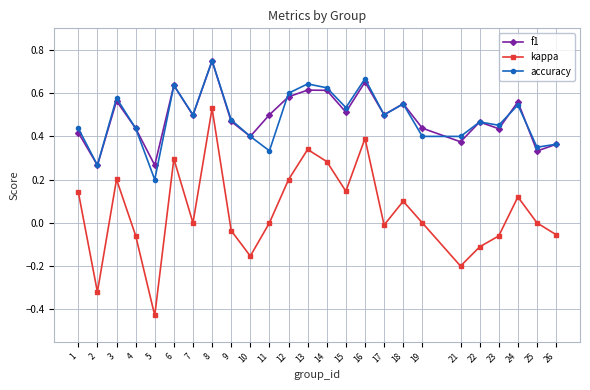

How many interior local peaks does the accuracy series have?

8